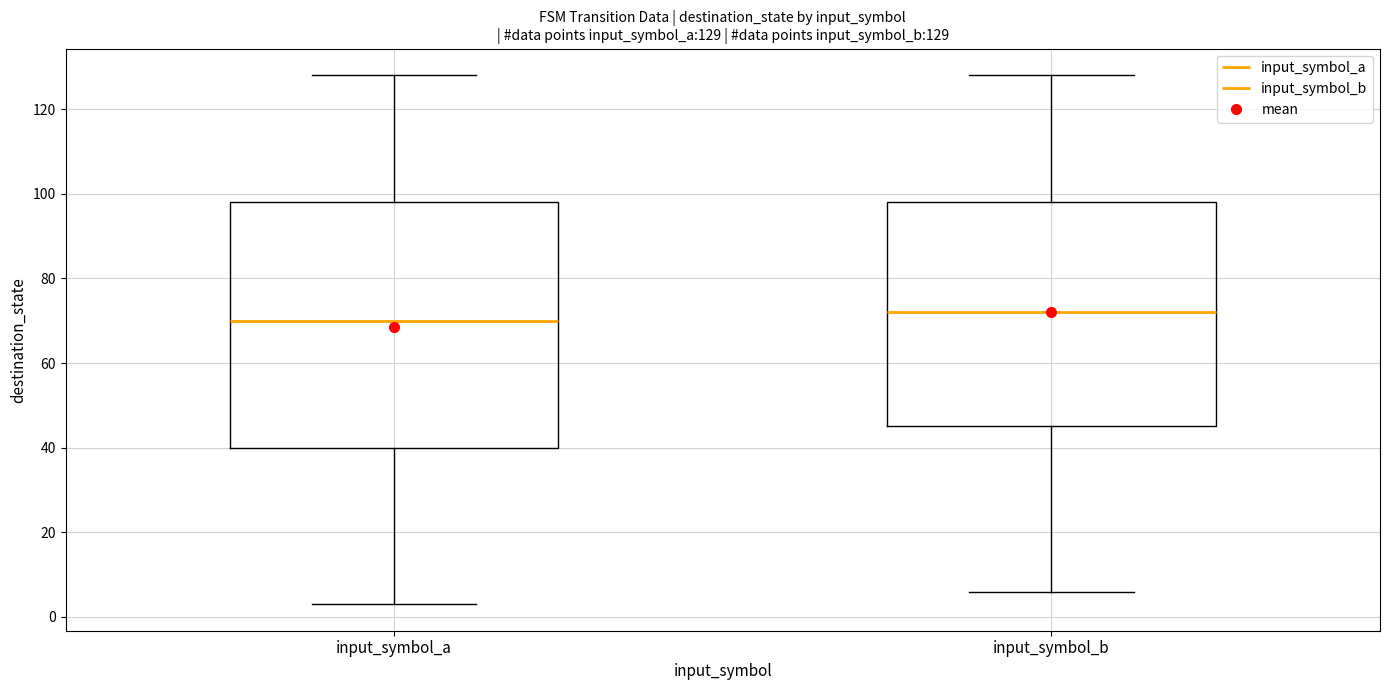

Which box's median line is the highest?

input_symbol_b